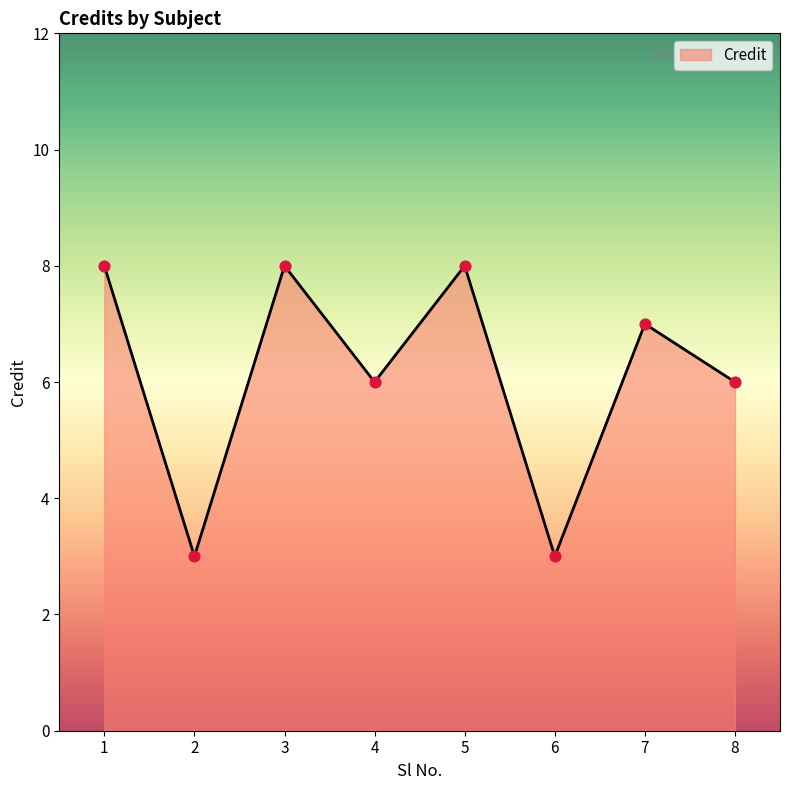

Approximately how many times larger is the value at 5 compared to 8?

1.3